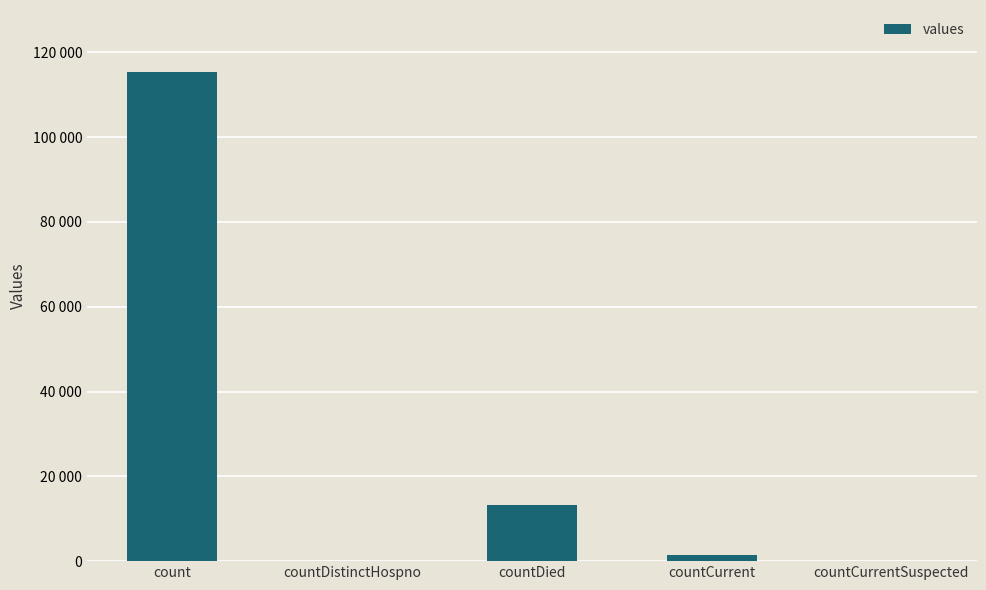

What is the sum of the values at countCurrentSuspected and countDied?

13343